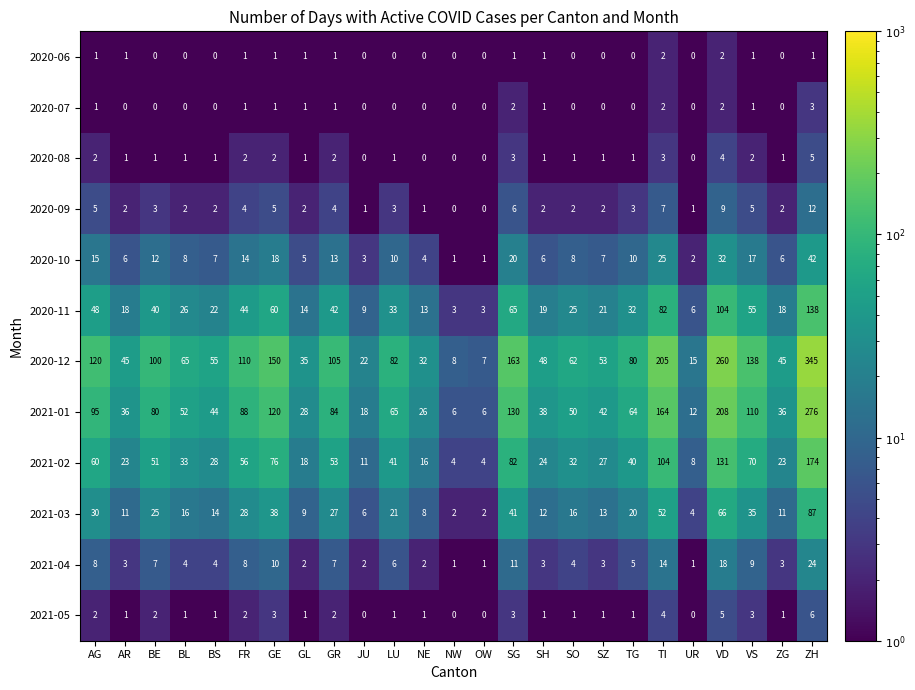

What is the difference between the maximum and minimum values in the 2021-02 series?

170